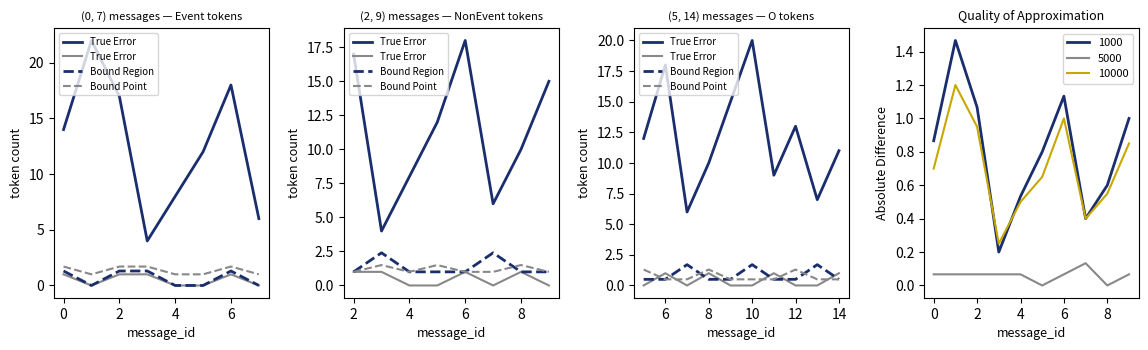

True or false: 1000 and 5000 cross at least once.

False